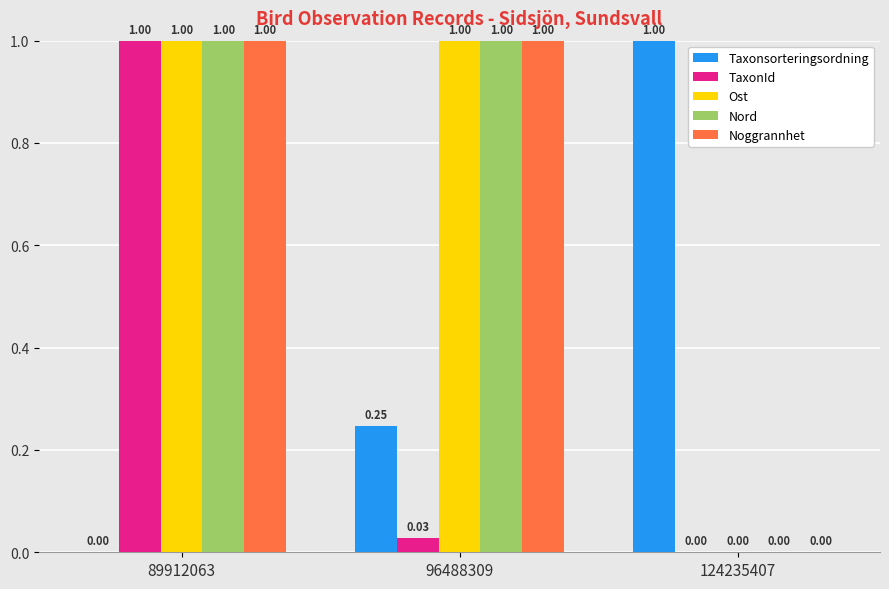

What is the sum of the TaxonId values at 89912063 and 124235407?

1.0